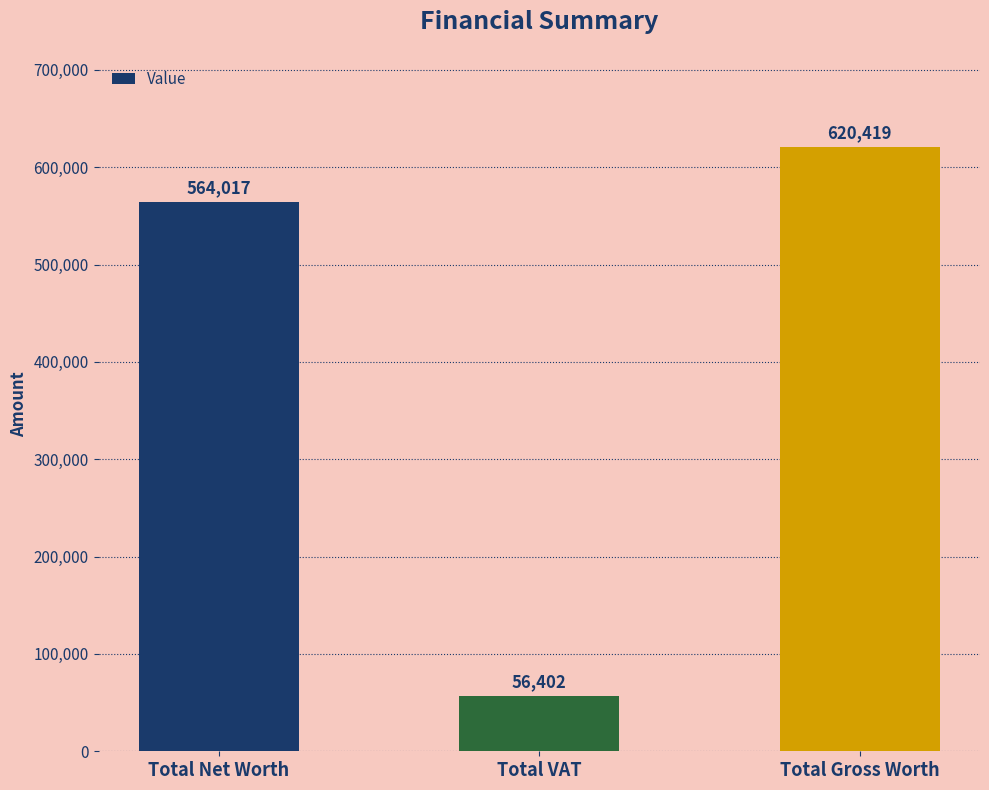

Which category has the lowest value across all series?

Total VAT